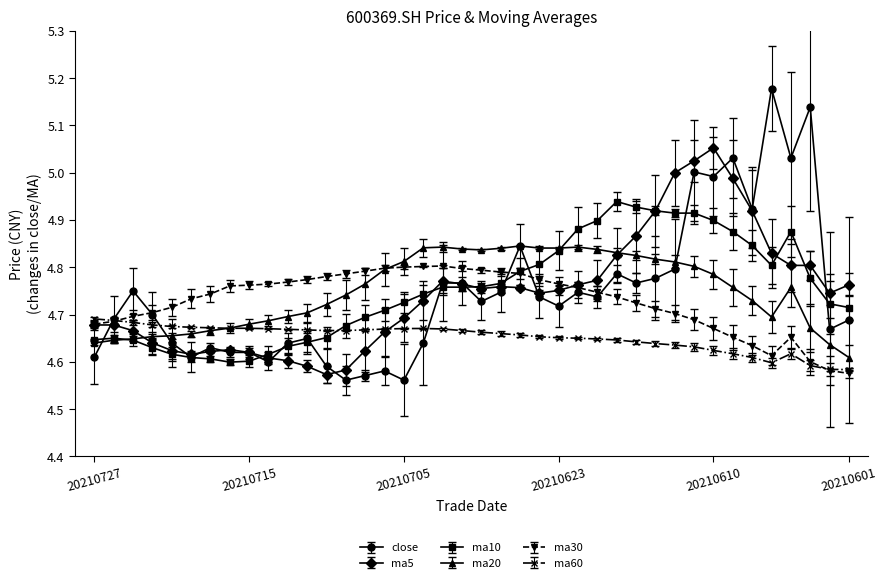

List the series in order of their peak value, lowest first.

ma60, ma30, ma20, ma10, ma5, close